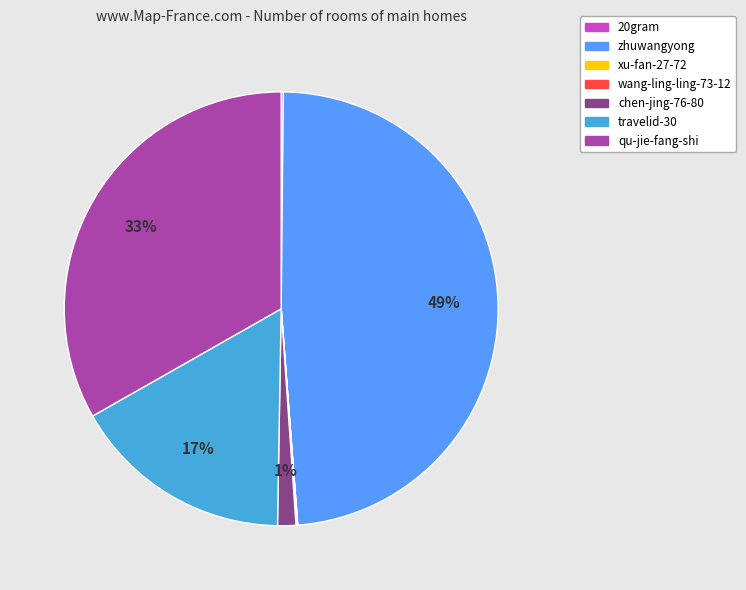

To the nearest percent, what is the difference between the largest and smallest slice percentages?

49%